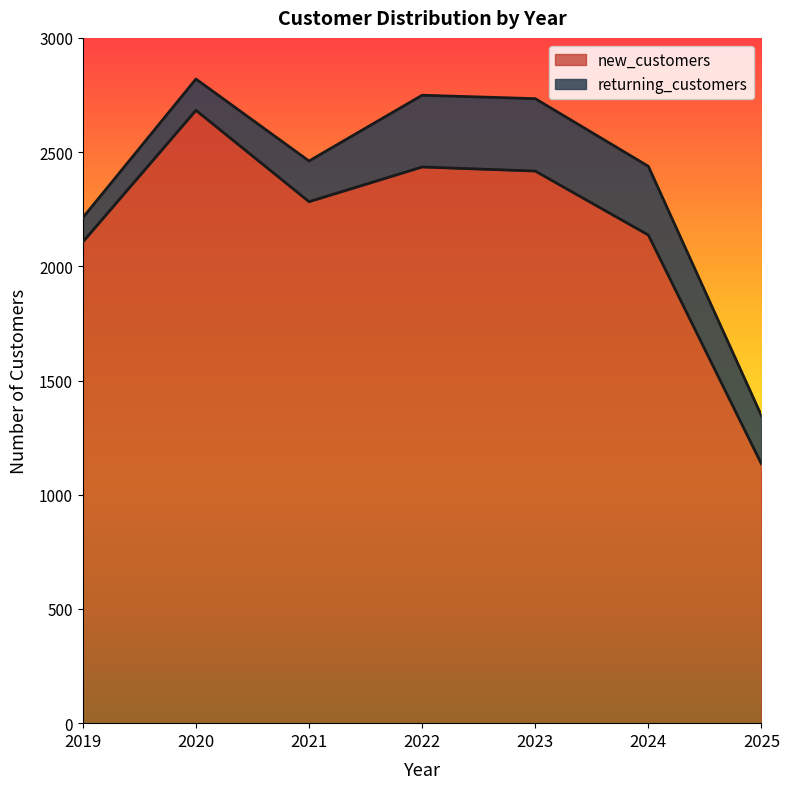

True or false: the data shows 3755 at 2023.

False